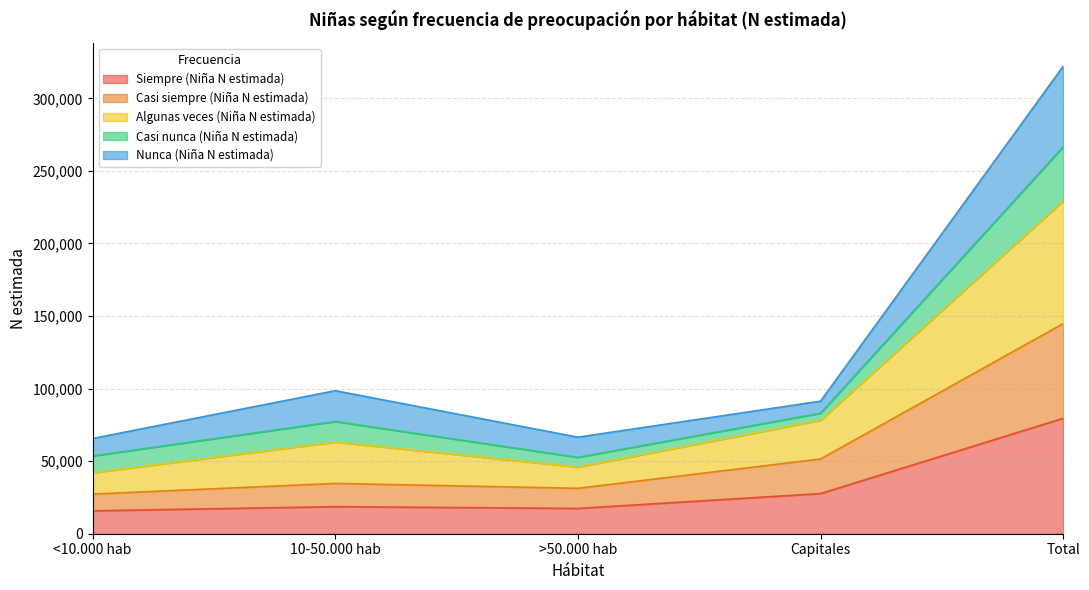

Which category has the highest value in the Siempre (Niña N estimada) series?

Total